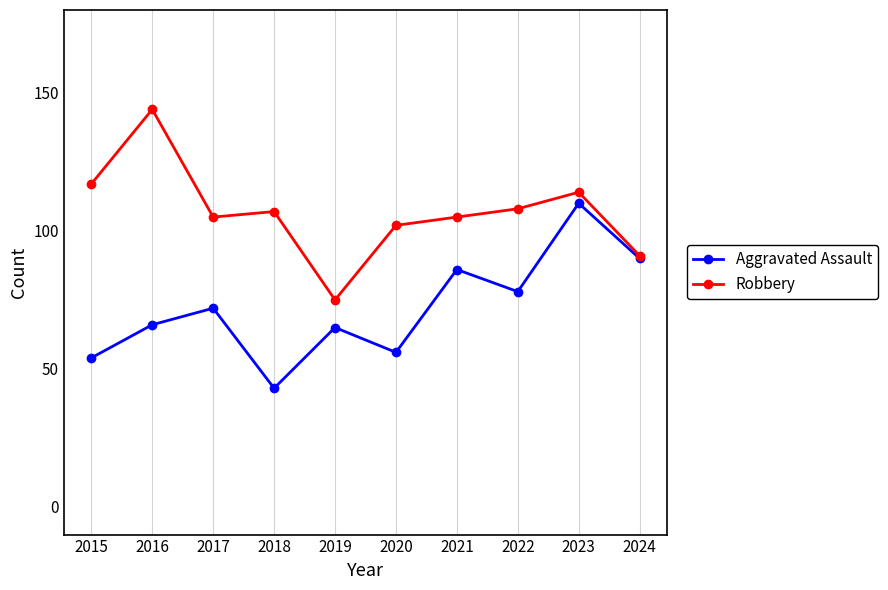

What is the value of the Robbery point at the 6th from the left?

102